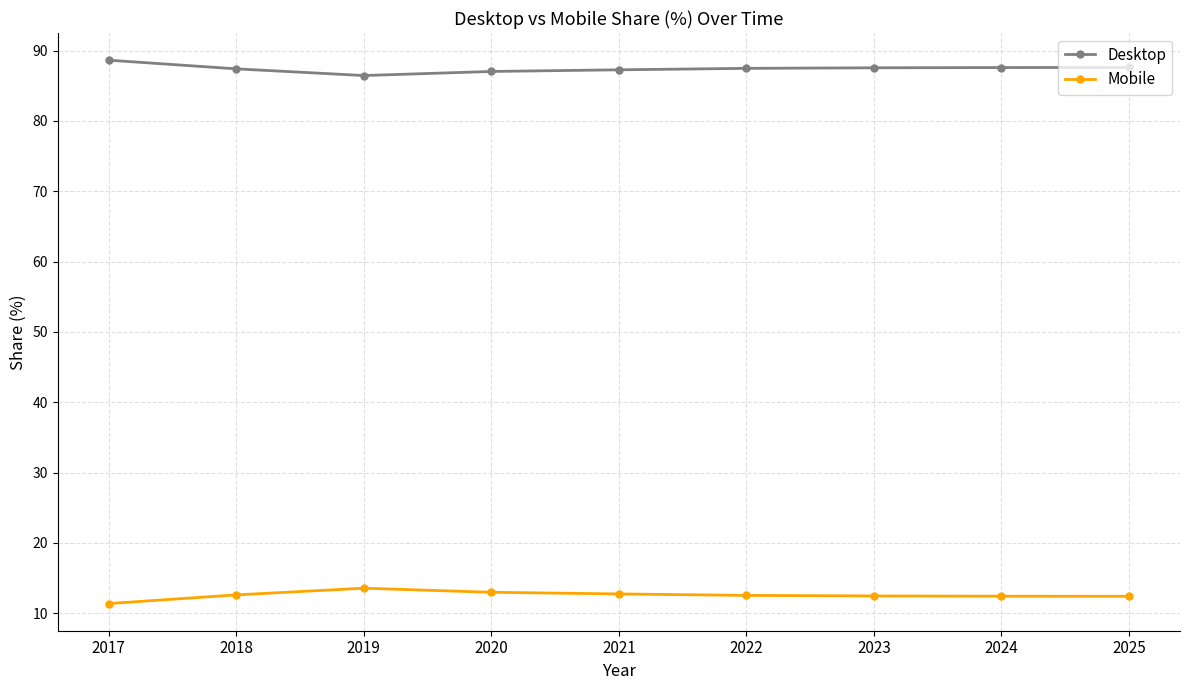

What is the total value across all series at 2022?

100.0